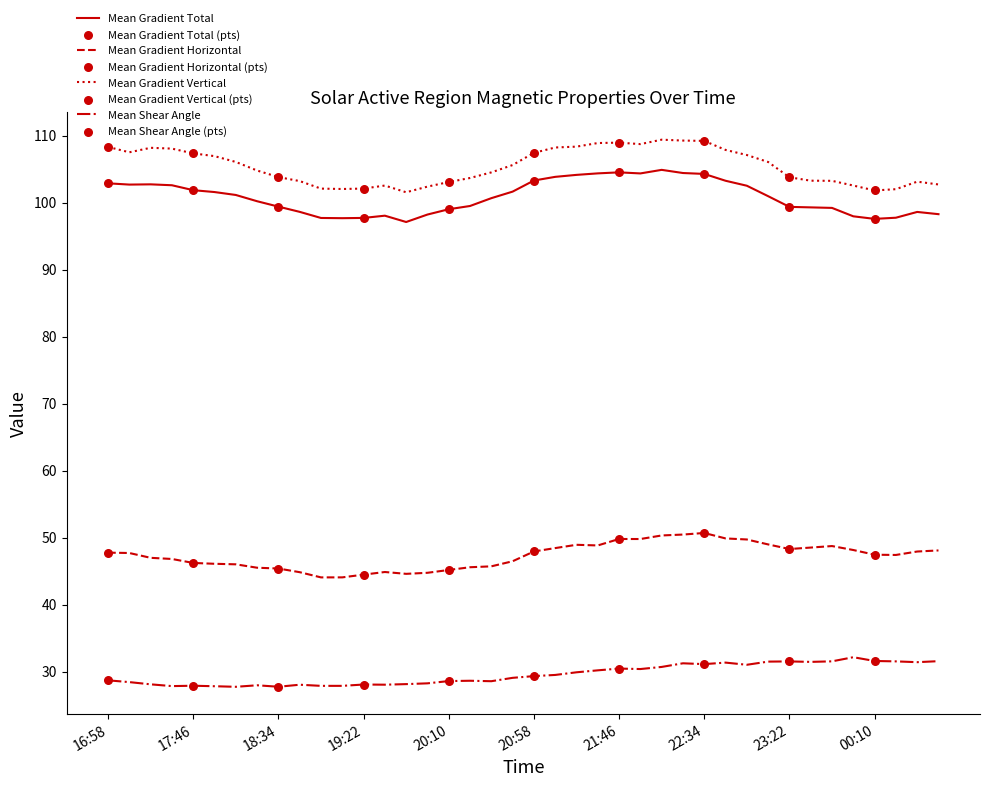

What is the lowest value of the Mean Shear Angle series?

27.7